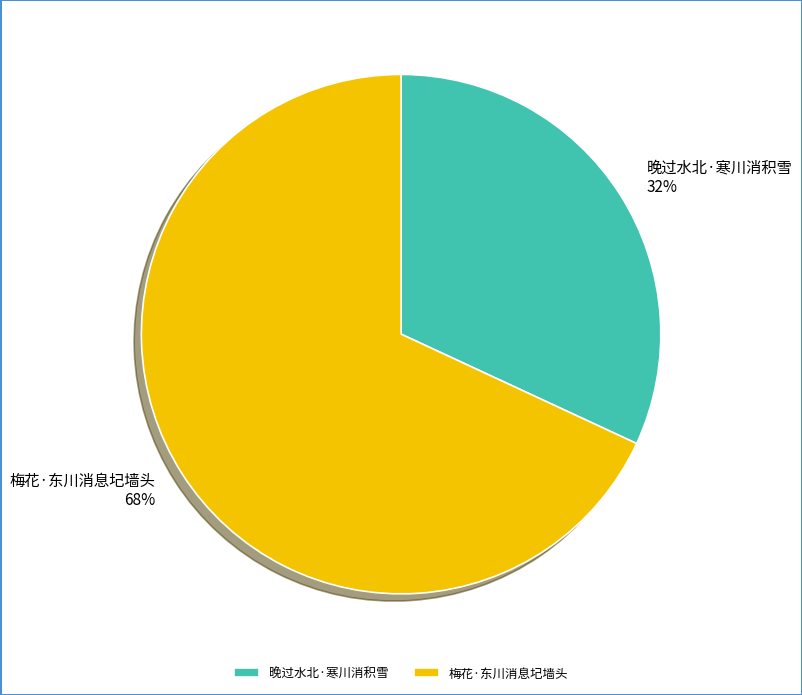

Combined, do 晚过水北·寒川消积雪 and 梅花·东川消息圮墙头 account for over 50%?

Yes